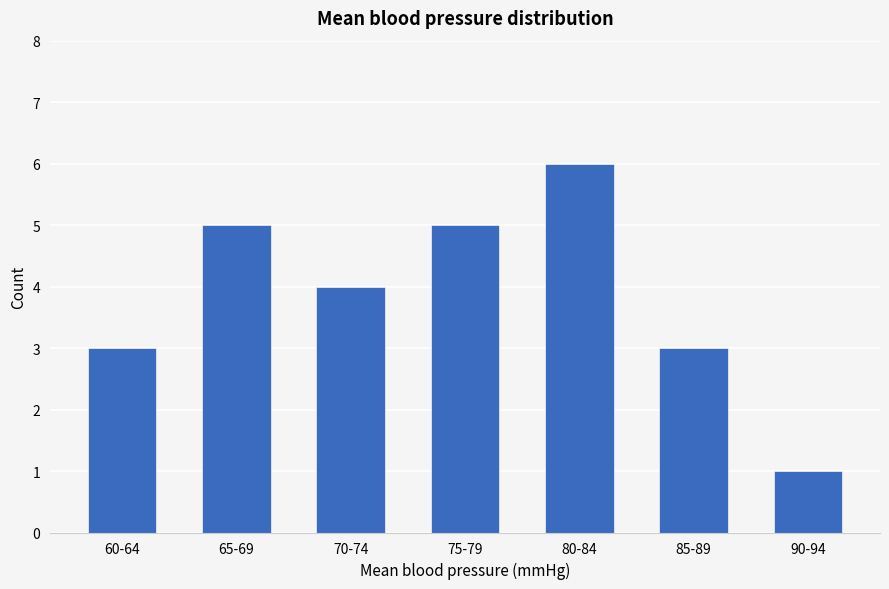

What is the difference between the maximum and minimum values?

5